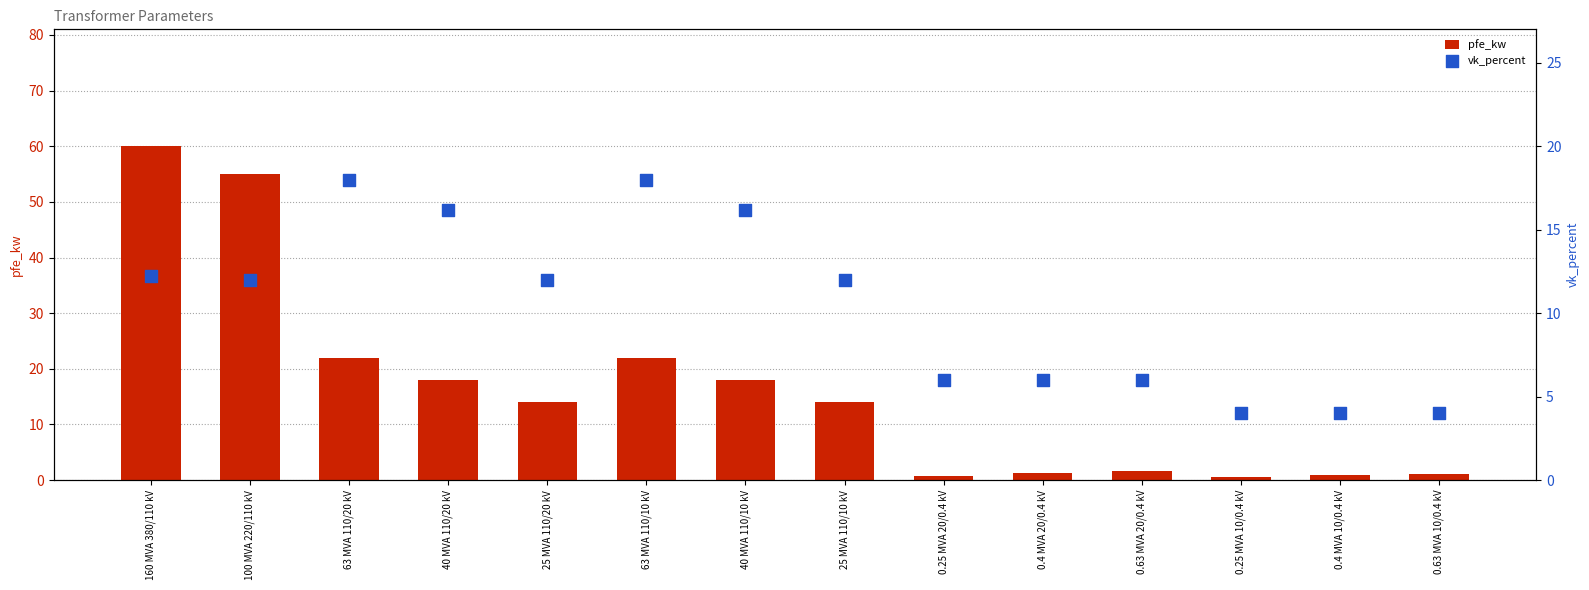

Is the value of vk_percent at 0.25 MVA 20/0.4 kV greater than the value of pfe_kw at 0.25 MVA 10/0.4 kV?

Yes